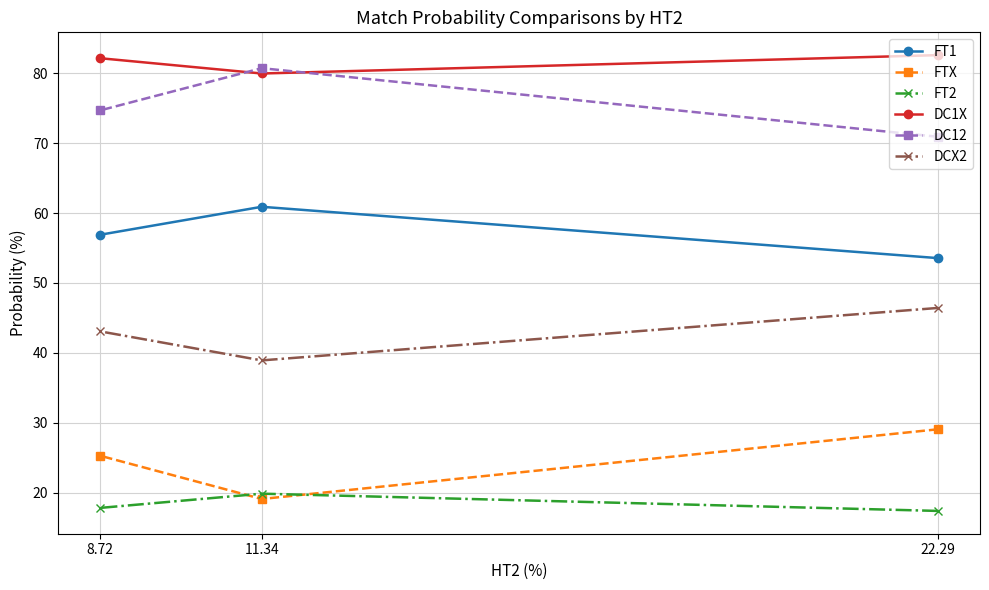

Read the FT2 value at 22.29.

17.4